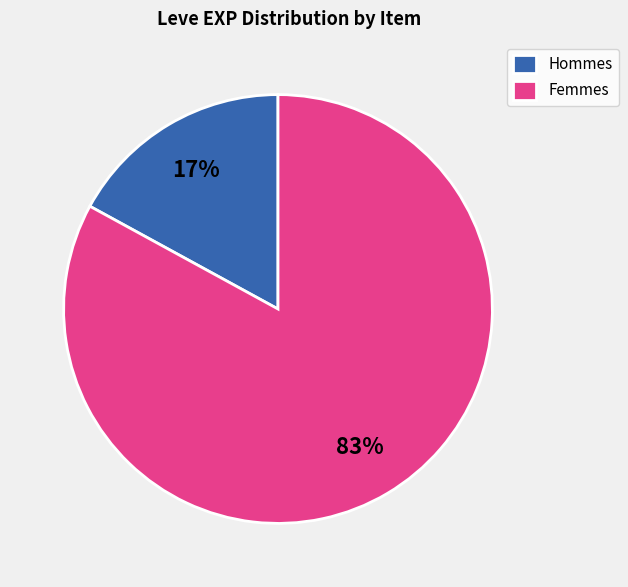

To the nearest percent, what is the combined percentage of Femmes and Hommes?

100%